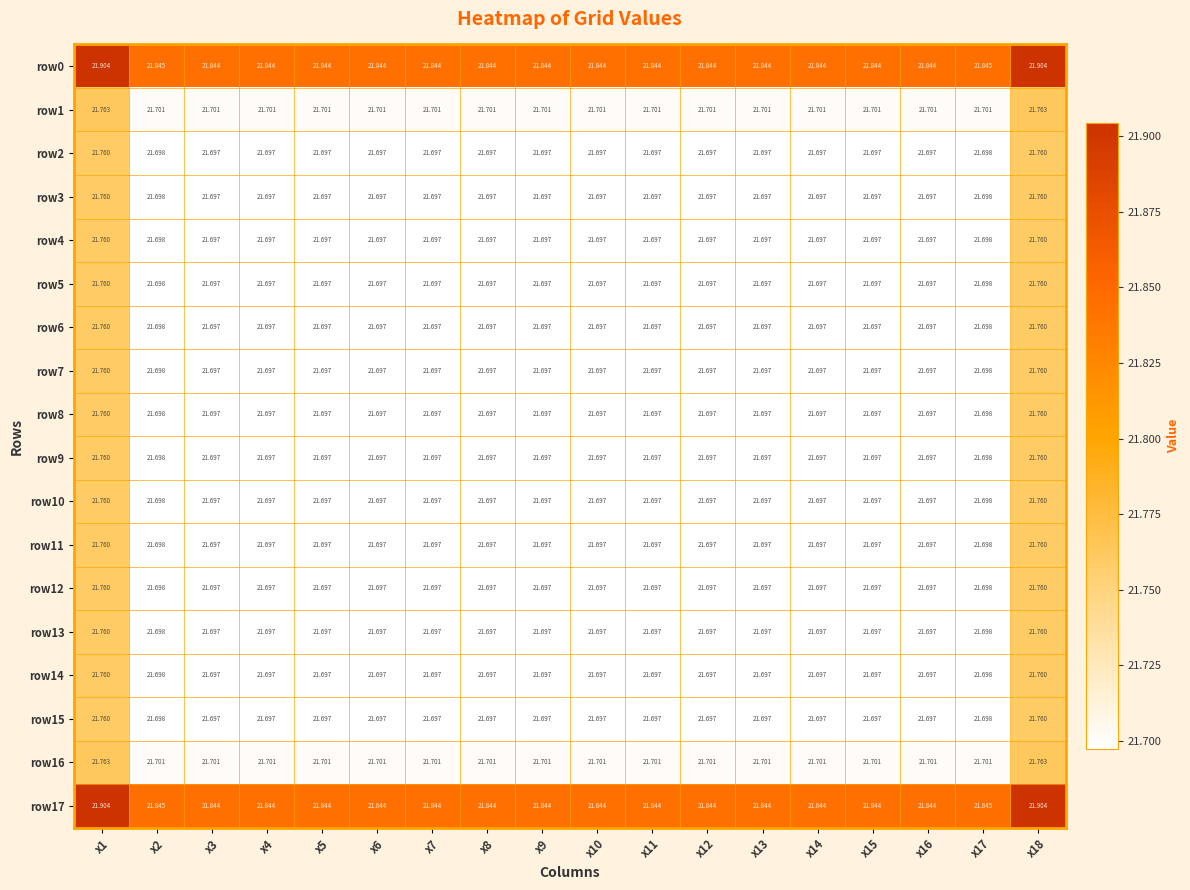

What is the total value across all series at x10?

390.8